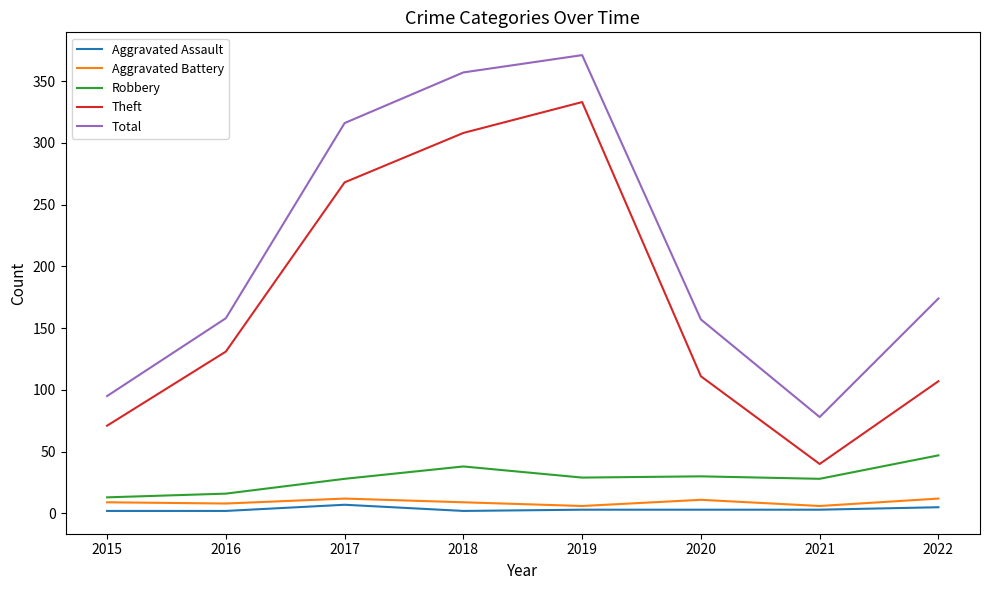

How many values in the Total series are below 174?

4